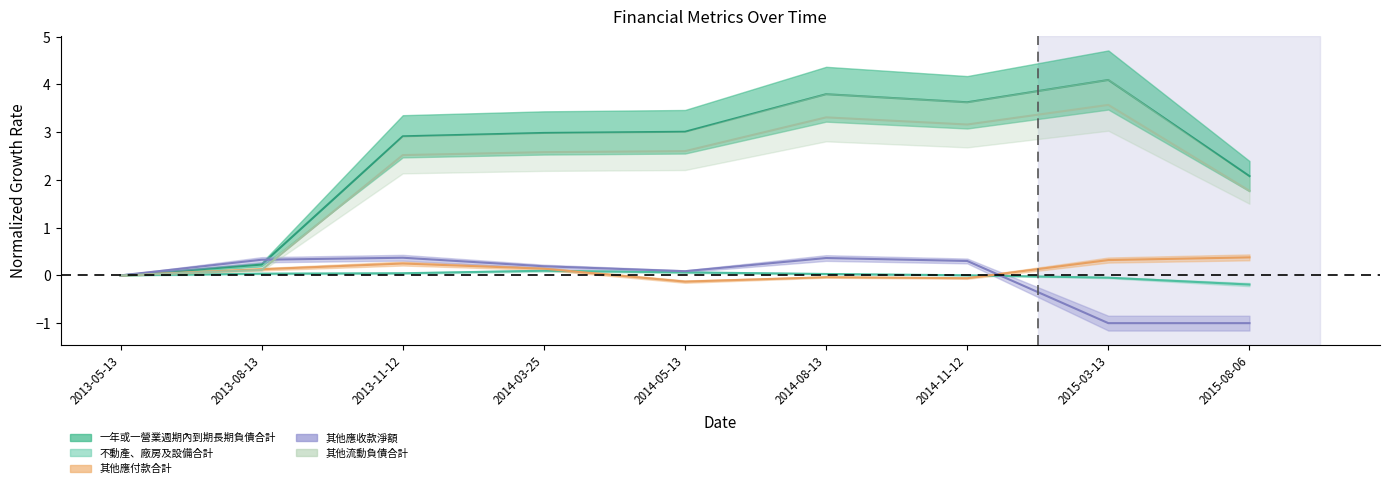

Reading right to left, transcribe all the data shown in this chart.

一年或一營業週期內到期長期負債合計: 2015-08-06=2.1	2015-03-13=4.1	2014-11-12=3.6	2014-08-13=3.8	2014-05-13=3.0	2014-03-25=3.0	2013-11-12=2.9	2013-08-13=0.2	2013-05-13=0.0
不動產、廠房及設備合計: 2015-08-06=-0.2	2015-03-13=-0.0	2014-11-12=0.0	2014-08-13=0.0	2014-05-13=0.1	2014-03-25=0.1	2013-11-12=0.0	2013-08-13=0.0	2013-05-13=0.0
其他應付款合計: 2015-08-06=0.4	2015-03-13=0.3	2014-11-12=-0.1	2014-08-13=-0.0	2014-05-13=-0.1	2014-03-25=0.1	2013-11-12=0.2	2013-08-13=0.1	2013-05-13=0.0
其他應收款淨額: 2015-08-06=-1.0	2015-03-13=-1.0	2014-11-12=0.3	2014-08-13=0.4	2014-05-13=0.1	2014-03-25=0.2	2013-11-12=0.4	2013-08-13=0.3	2013-05-13=0.0
其他流動負債合計: 2015-08-06=1.8	2015-03-13=3.6	2014-11-12=3.2	2014-08-13=3.3	2014-05-13=2.6	2014-03-25=2.6	2013-11-12=2.5	2013-08-13=0.1	2013-05-13=0.0